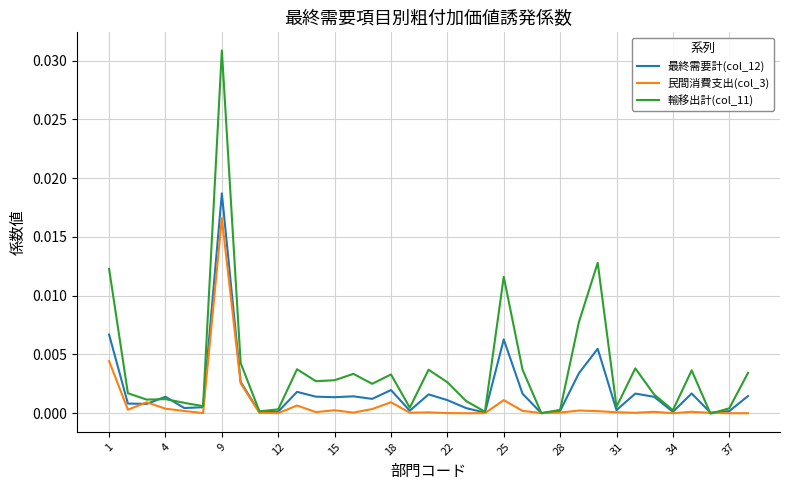

Which series has the largest range (max minus min)?

輸移出計(col_11)